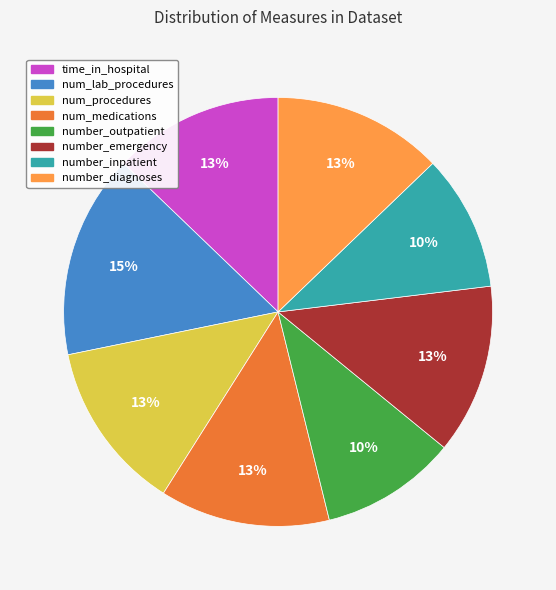

Does any single category account for the majority?

No